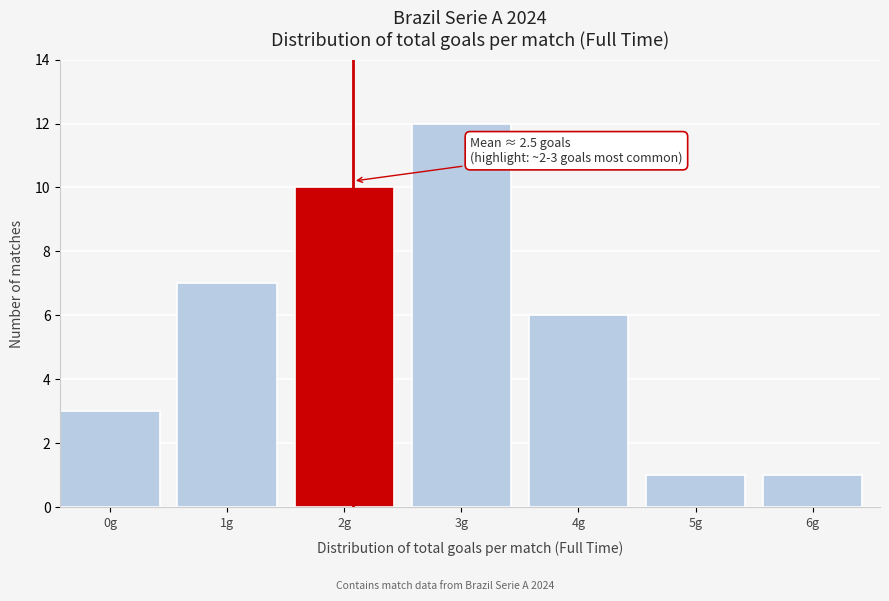

Reading left to right, what are all the values shown in this chart?

0g=3	1g=7	2g=10	3g=12	4g=6	5g=1	6g=1